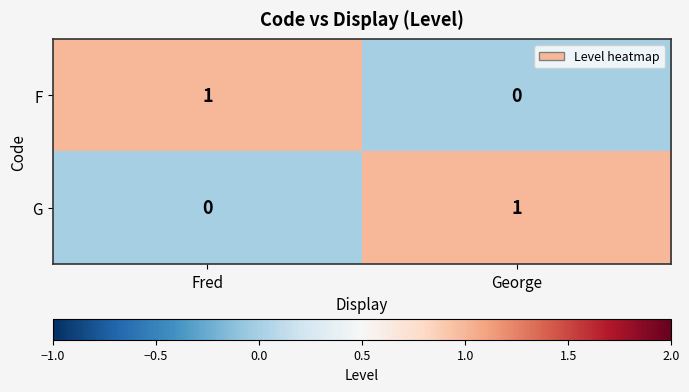

The G series shows 2 at George. True or false?

False